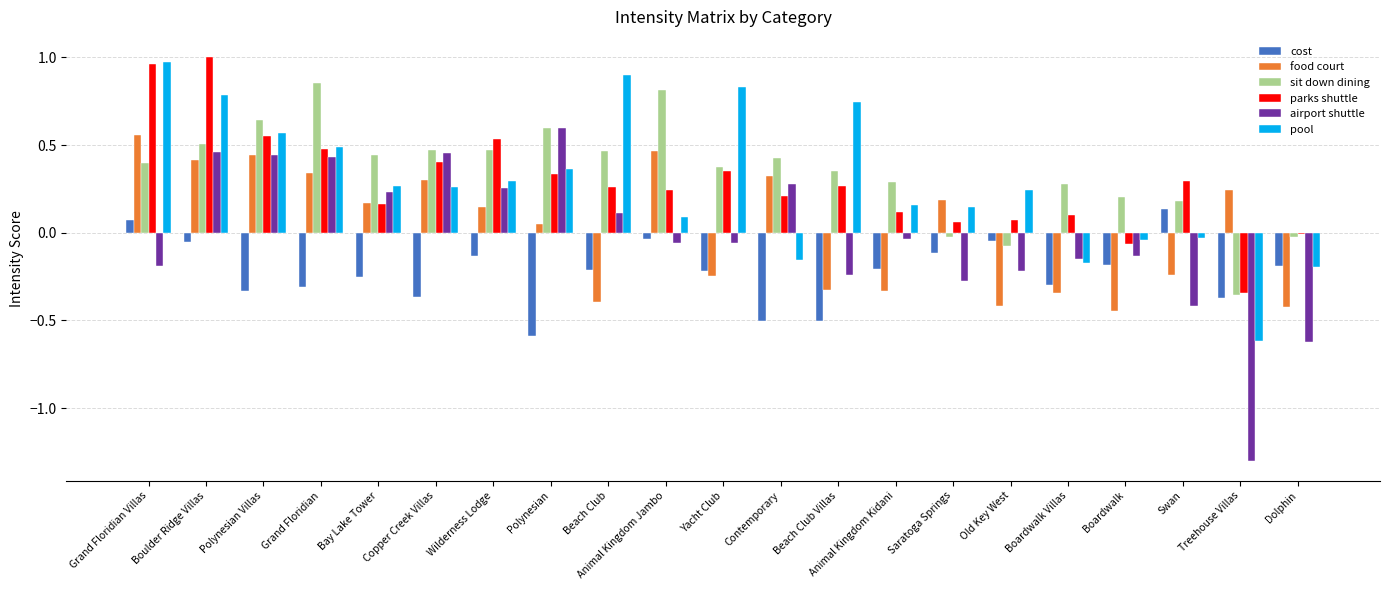

At which label does parks shuttle reach its peak?

Boulder Ridge Villas